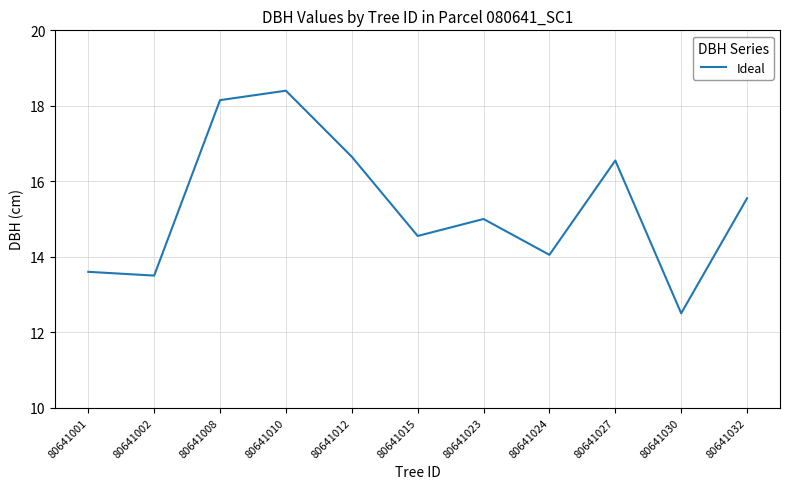

At which category does the chart reach its peak across all series?

80641010